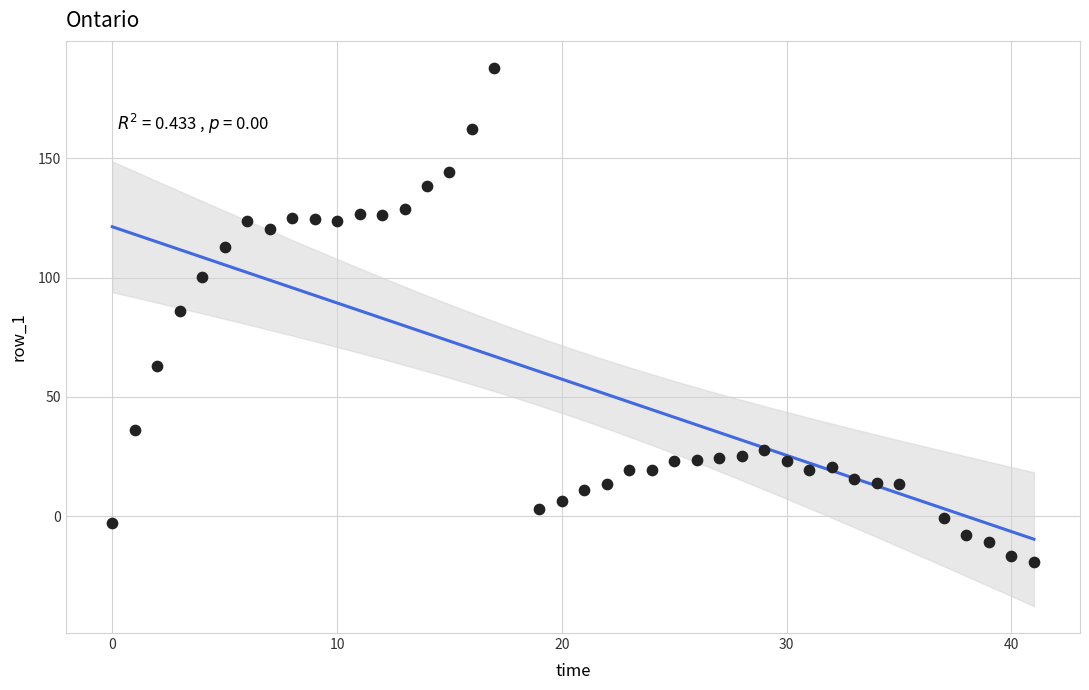

What is the range of Y values (max minus min)?

207.3